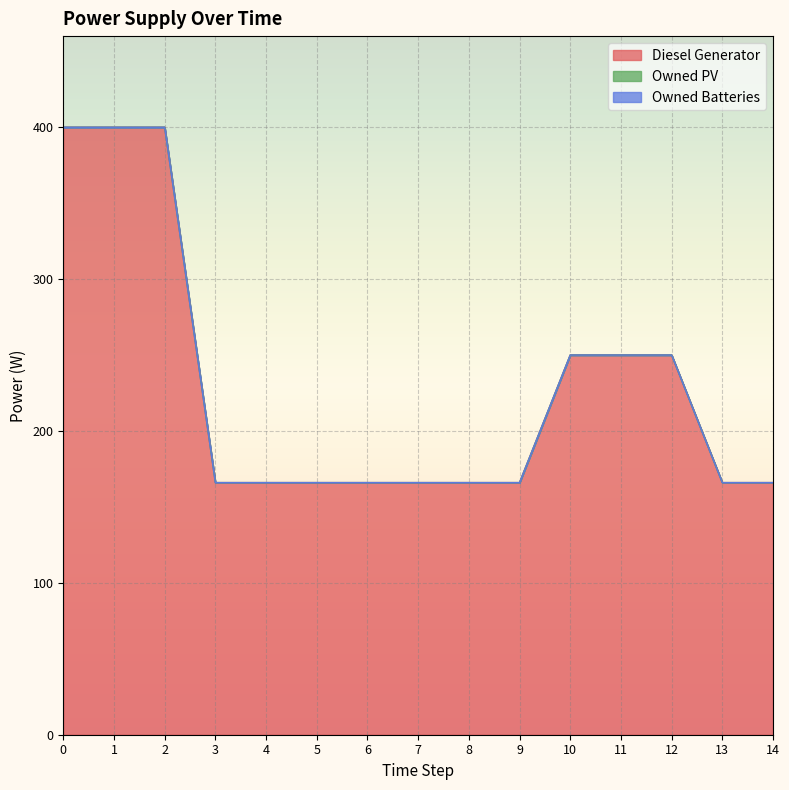

Reading right to left, transcribe all the data shown in this chart.

Diesel Generator: 14=166.0	13=166.0	12=250.0	11=250.0	10=250.0	9=166.0	8=166.0	7=166.0	6=166.0	5=166.0	4=166.0	3=166.0	2=400.0	1=400.0	0=400.0
Owned PV: 14=0.0	13=0.0	12=0.0	11=0.0	10=0.0	9=0.0	8=0.0	7=0.0	6=0.0	5=0.0	4=0.0	3=0.0	2=0.0	1=0.0	0=0.0
Owned Batteries: 14=0.0	13=0.0	12=0.0	11=0.0	10=0.0	9=0.0	8=0.0	7=0.0	6=0.0	5=0.0	4=0.0	3=0.0	2=0.0	1=0.0	0=0.0